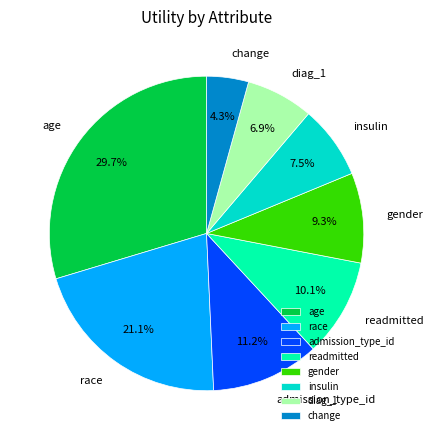

Which has a higher value, insulin or change?

insulin